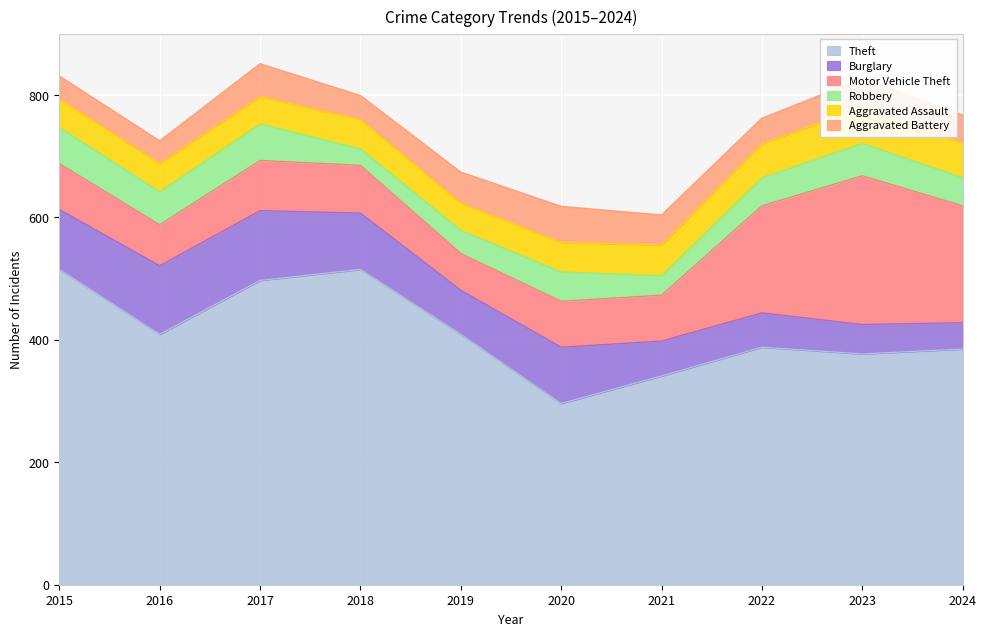

Reading left to right, transcribe all the data shown in this chart.

Theft: 2015=515	2016=409	2017=497	2018=515	2019=409	2020=296	2021=341	2022=388	2023=377	2024=385
Burglary: 2015=98	2016=112	2017=114	2018=92	2019=72	2020=92	2021=57	2022=56	2023=48	2024=43
Motor Vehicle Theft: 2015=75	2016=67	2017=82	2018=78	2019=60	2020=75	2021=75	2022=175	2023=243	2024=191
Robbery: 2015=59	2016=54	2017=60	2018=27	2019=38	2020=48	2021=32	2022=46	2023=53	2024=46
Aggravated Assault: 2015=46	2016=46	2017=44	2018=48	2019=44	2020=48	2021=50	2022=55	2023=59	2024=56
Aggravated Battery: 2015=38	2016=37	2017=54	2018=39	2019=51	2020=59	2021=49	2022=42	2023=47	2024=46